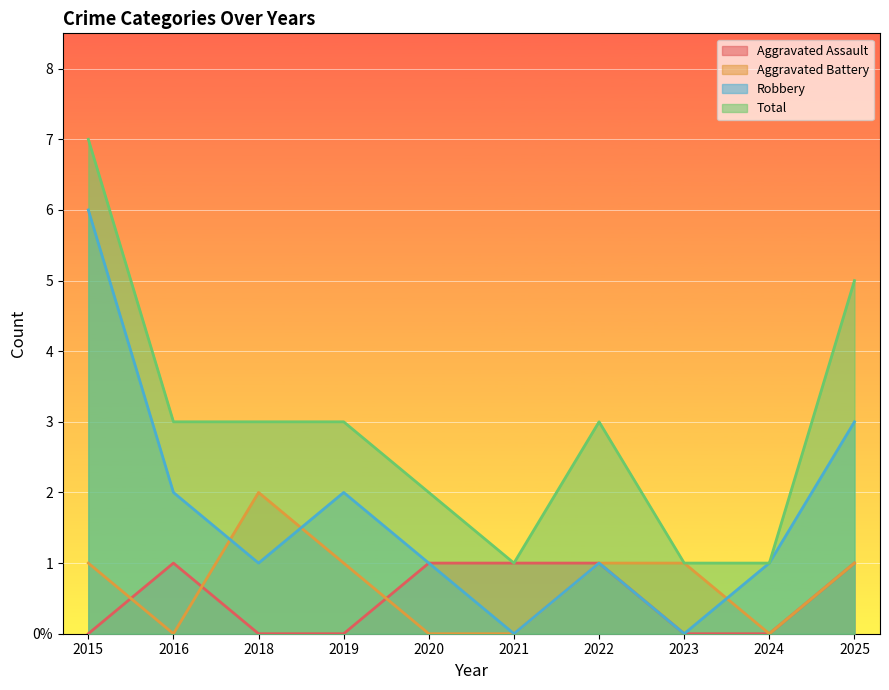

How many categories are shown in the chart?

10